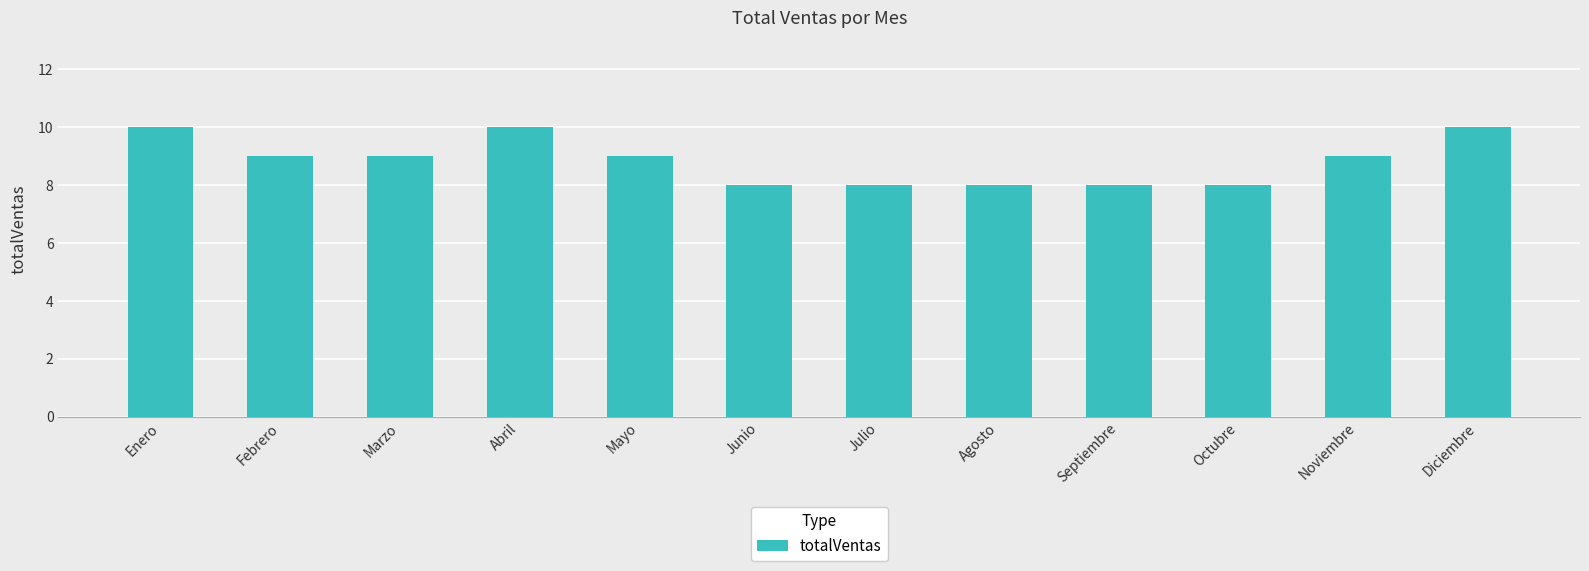

What is the label of the 6th bar from the right?

Julio